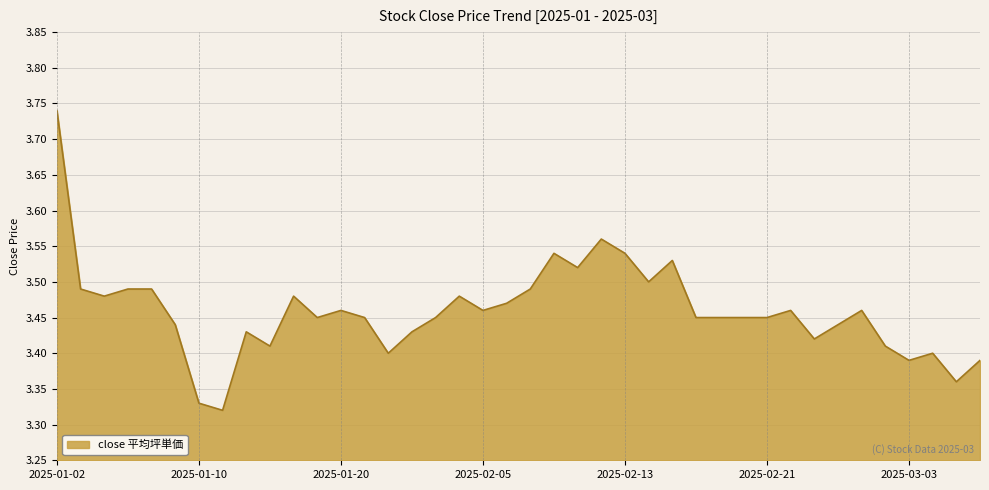

What is the difference between the maximum and minimum values?

0.4